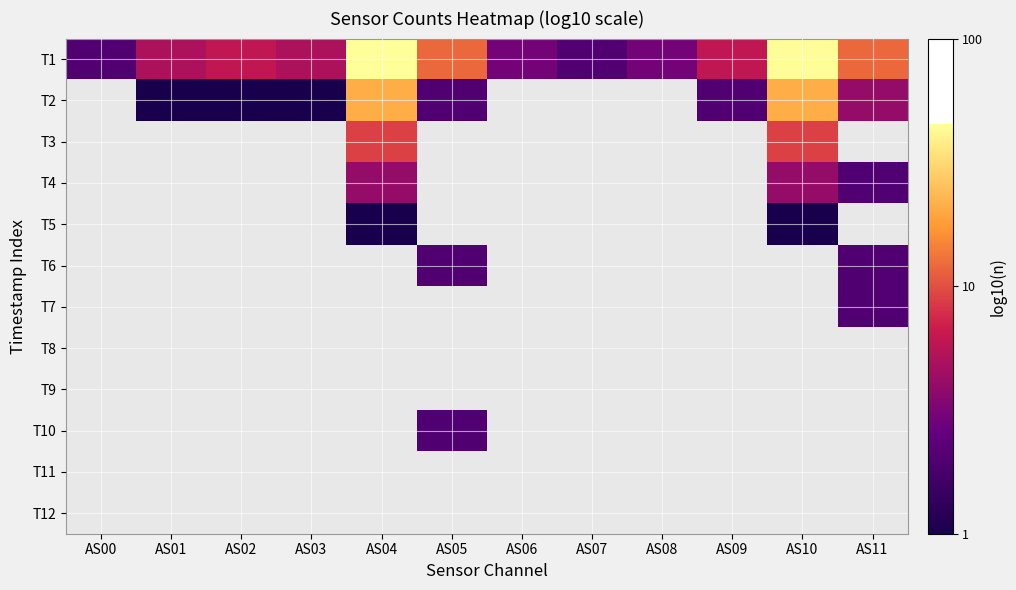

List the series in order of their peak value, highest first.

T1, T2, T3, T4, T5, T6, T7, T8, T9, T10, T11, T12